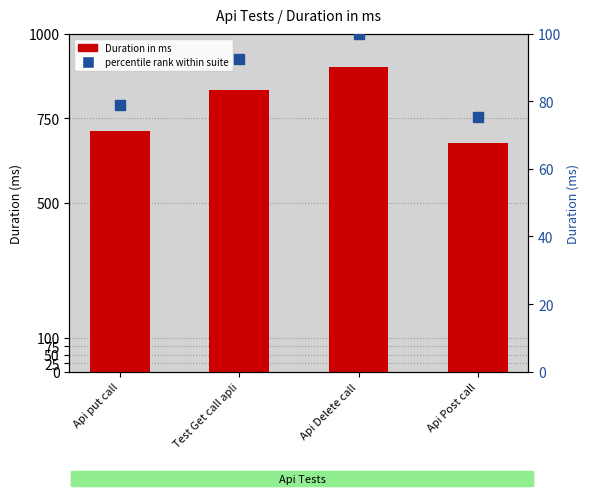

At which category is the sum across all series the highest?

Api Delete call